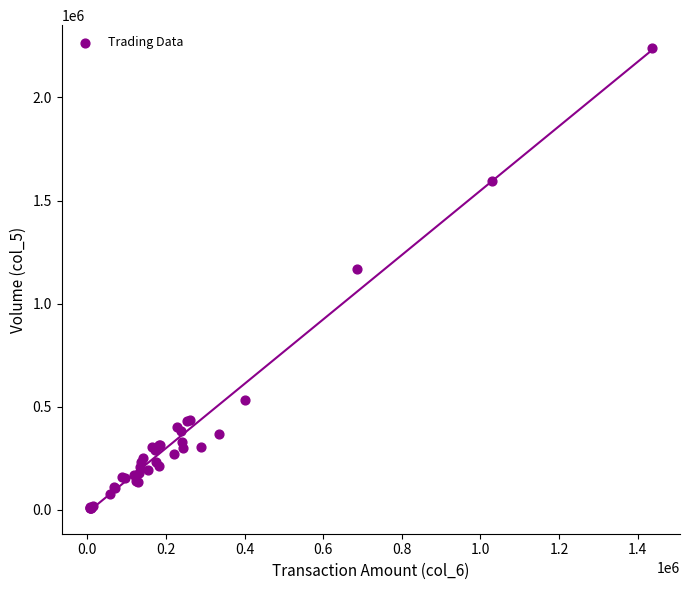

What Y value in the scatter plot is closest to 1122500?

1169000